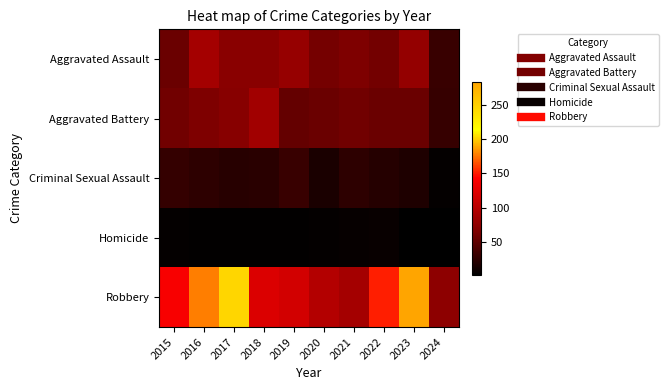

Which series has the largest total across all categories?

Robbery